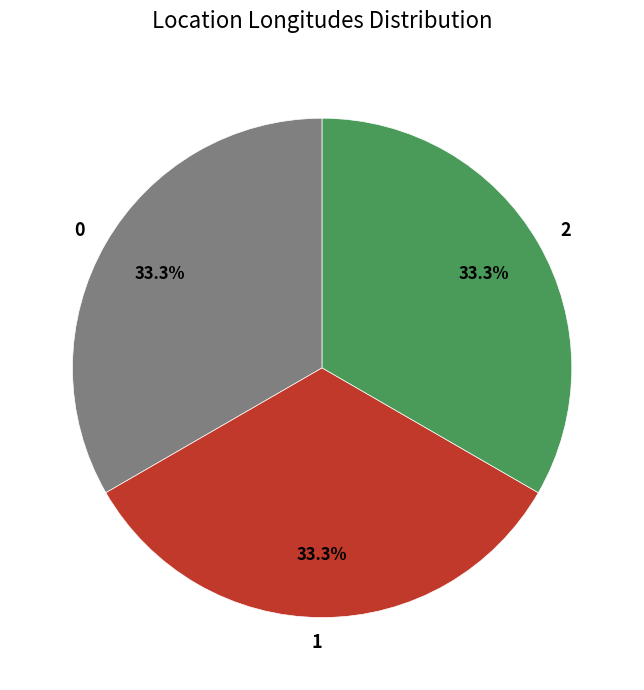

What is the ratio of the value at 0 to the value at 2?

1.0